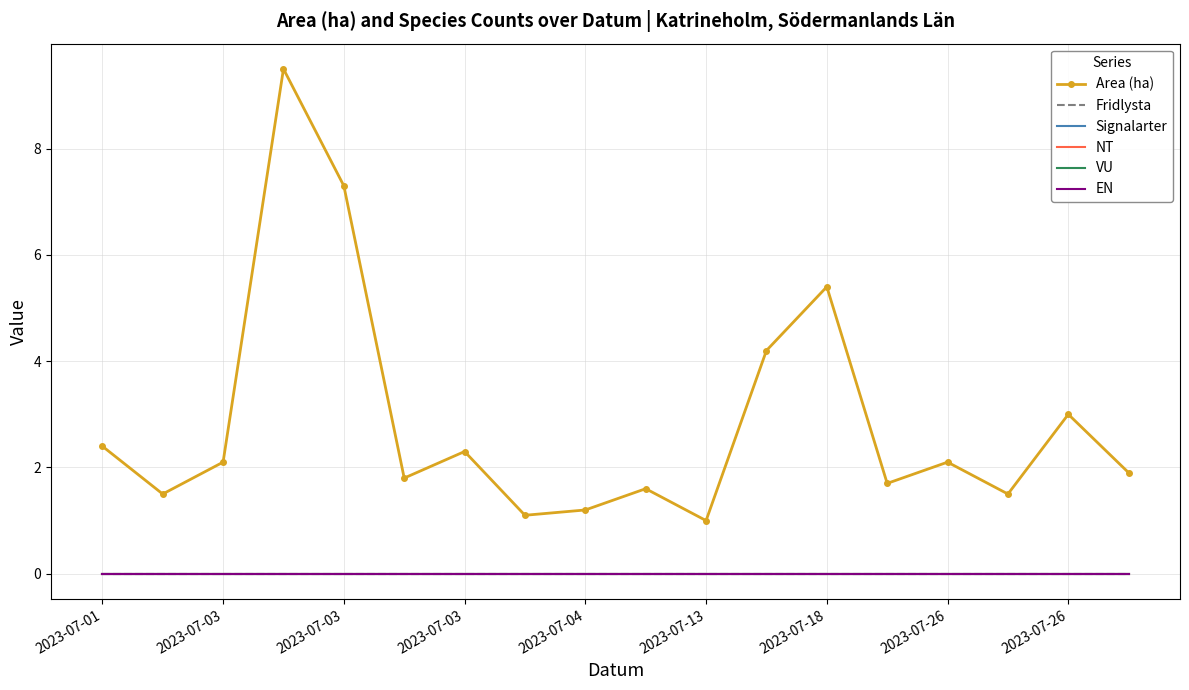

Rank the series by their maximum value, from highest to lowest.

Area (ha), Fridlysta, Signalarter, NT, VU, EN